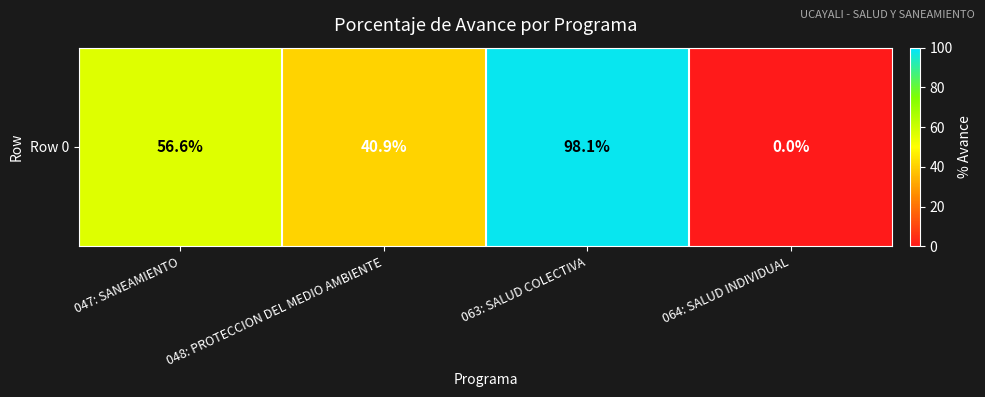

How many values exceed 56?

2